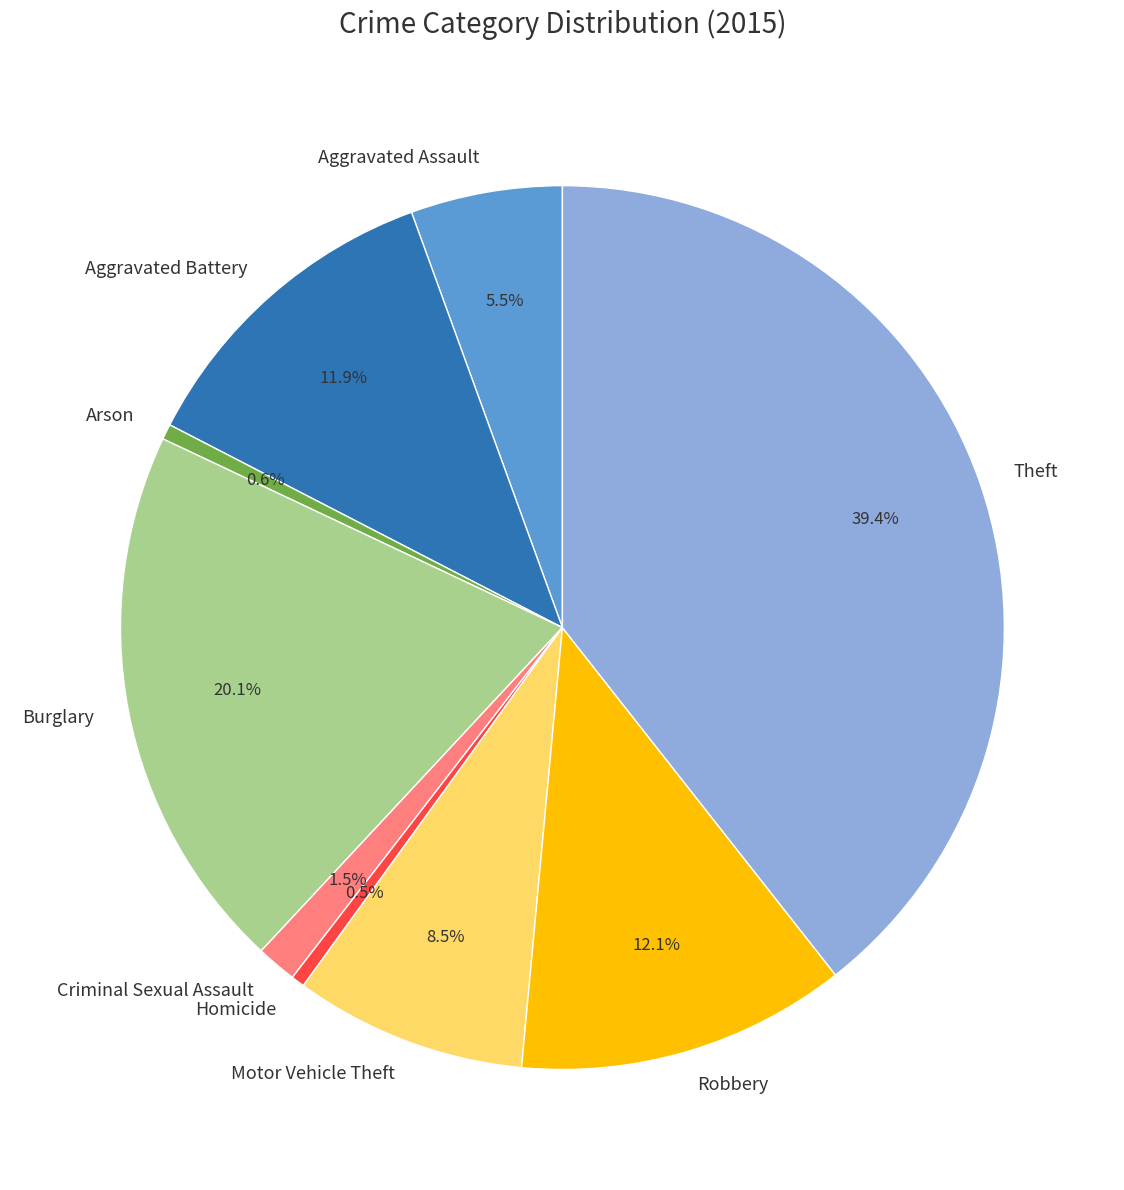

How many slices are in this pie chart?

9